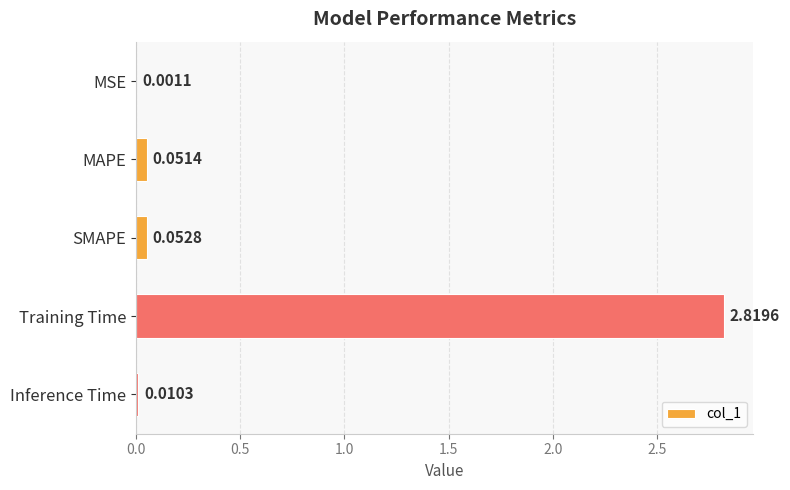

Are the bars horizontal?

Yes